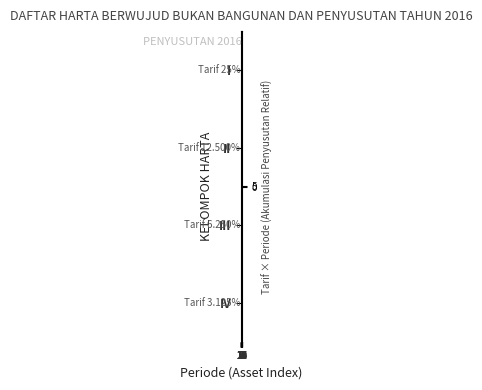

Between 9 and 2, which is larger?

9